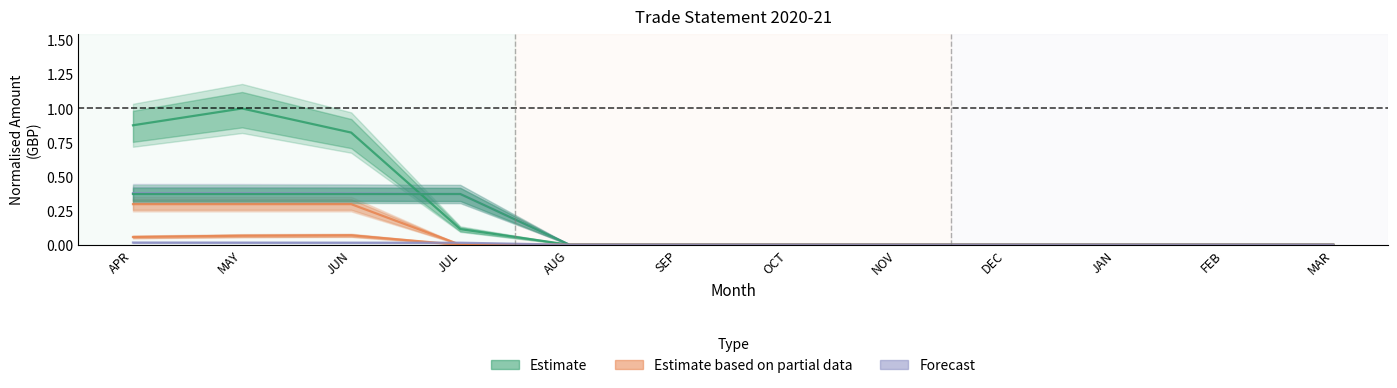

List the series in order of their peak value, lowest first.

Communications, Travel - Car Mileage, Direct Purchase, Salaries, Office Rent, Sales - Home